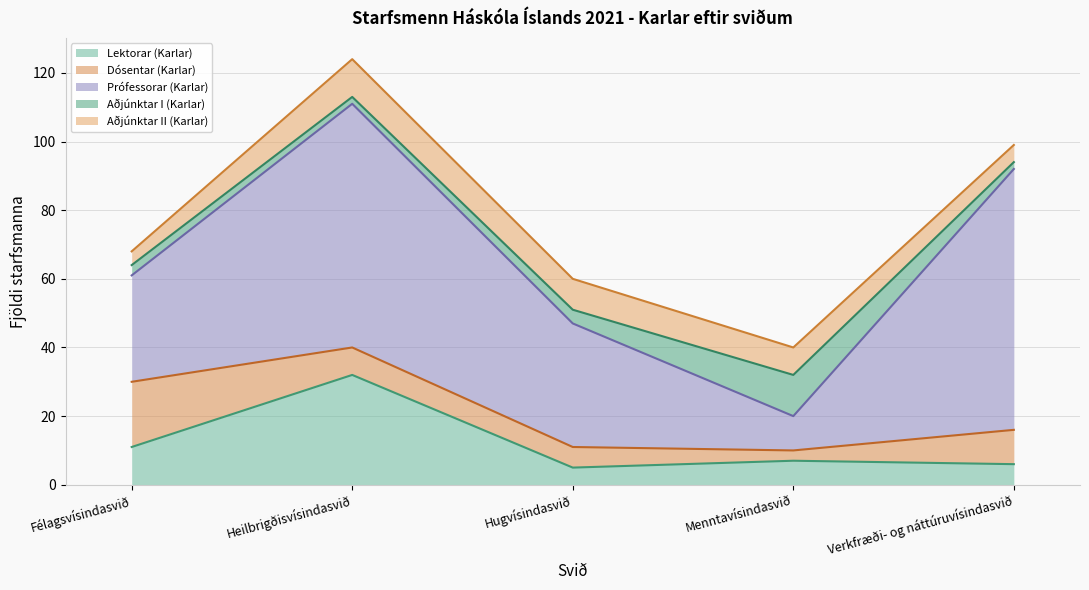

True or false: Dósentar (Karlar) has a value of 2 at Hugvísindasvið.

False